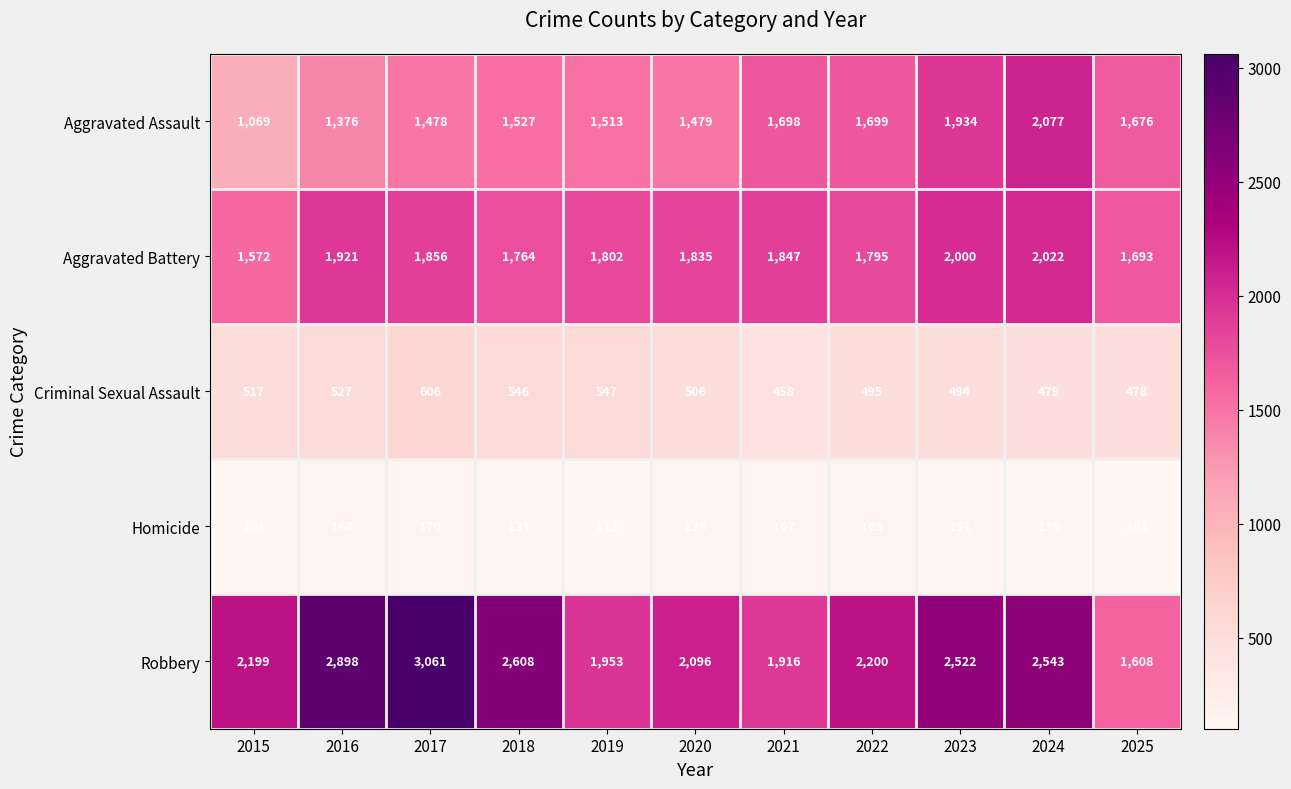

How many series are shown in this chart?

5